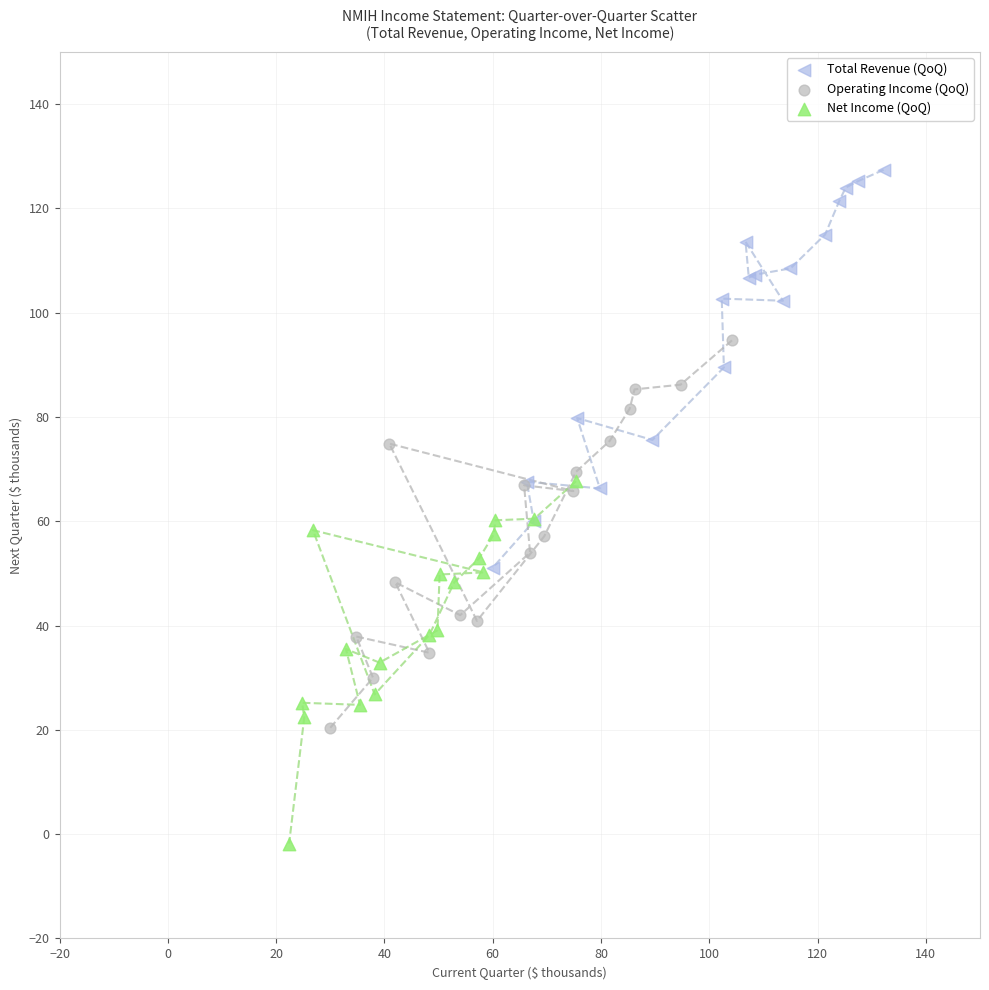

Which series has the largest Y range (max minus min)?

Total Revenue (QoQ)